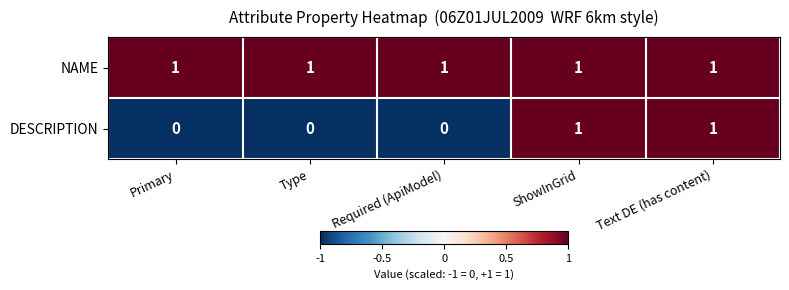

At how many categories does at least one series exceed 0?

5